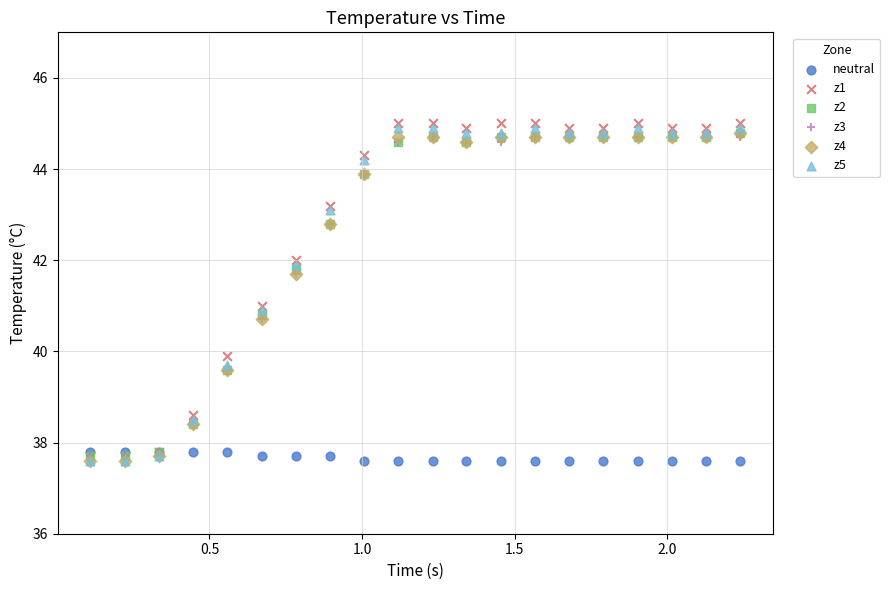

What are all the series names shown in the legend?

neutral, z1, z2, z3, z4, z5